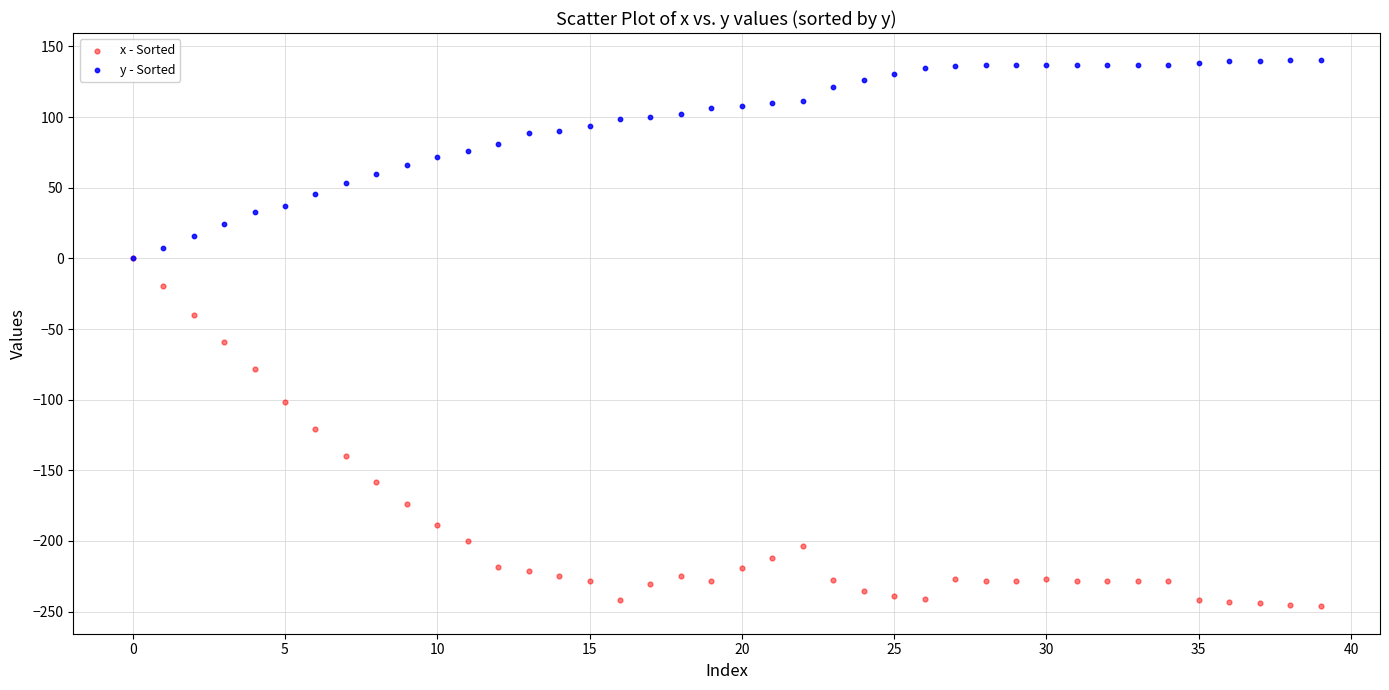

Across all series, what Y value is closest to -53?

-59.2